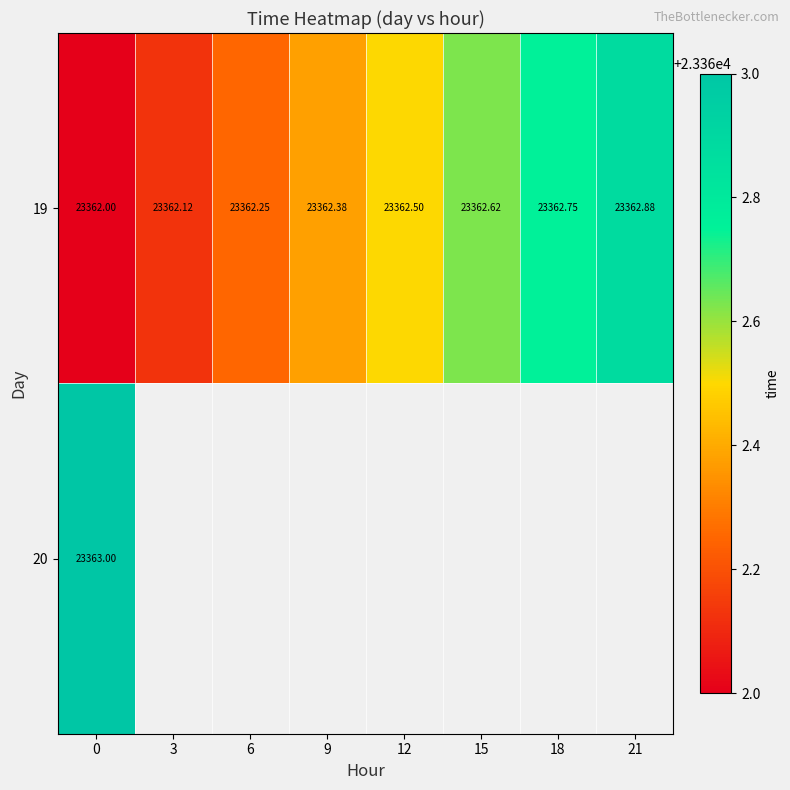

Between 6 and 21, which series saw the biggest shift?

row_0